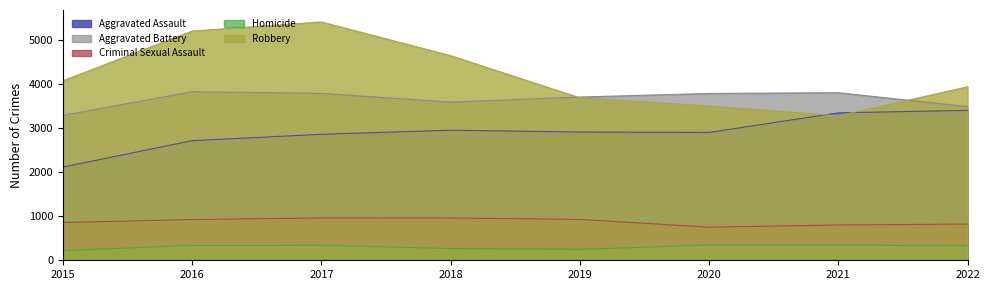

What are all the series names shown in the legend?

Aggravated Assault, Aggravated Battery, Criminal Sexual Assault, Homicide, Robbery